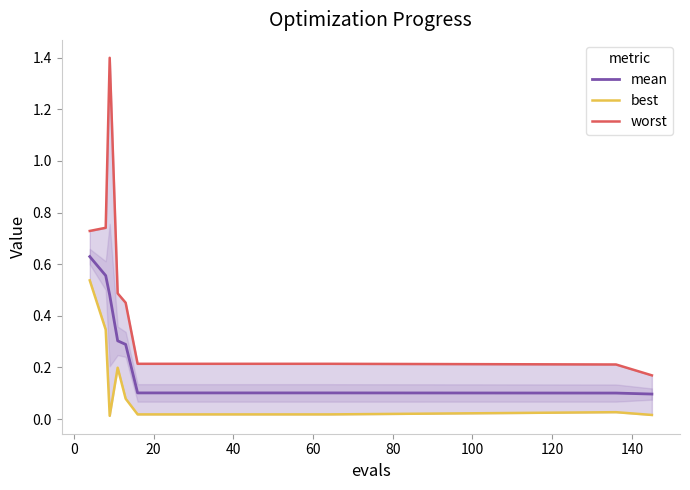

Between 40 and 11, which series saw the biggest shift?

worst